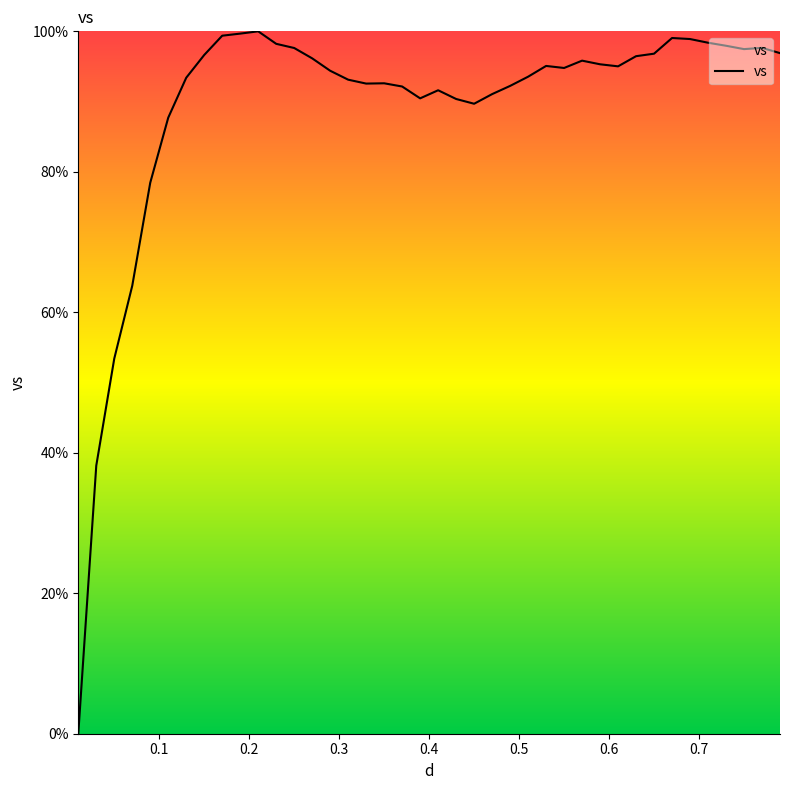

What is the maximum value shown in the chart?

100.0